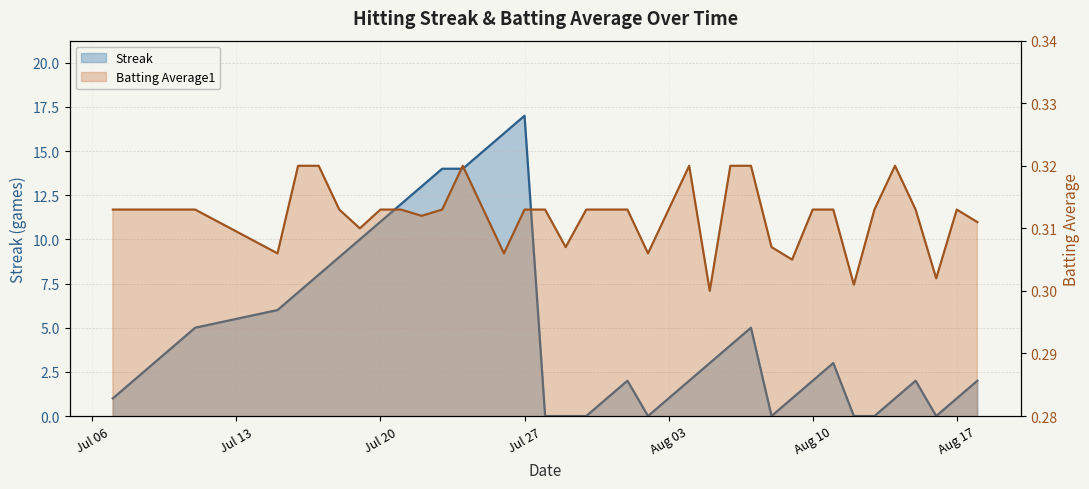

Does the chart display data point markers on the line(s)?

No